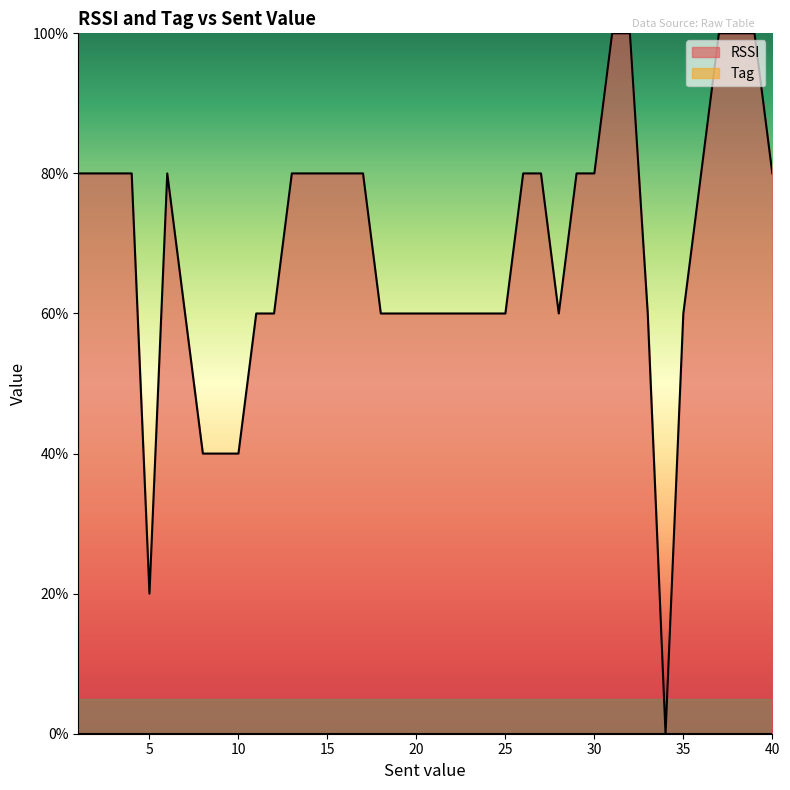

Reading left to right, list all the values displayed in this chart.

80.0	80.0	80.0	80.0	20.0	80.0	60.0	40.0	40.0	40.0	60.0	60.0	80.0	80.0	80.0	80.0	80.0	60.0	60.0	60.0	60.0	60.0	60.0	60.0	60.0	80.0	80.0	60.0	80.0	80.0	100.0	100.0	60.0	0.0	60.0	80.0	100.0	100.0	100.0	80.0